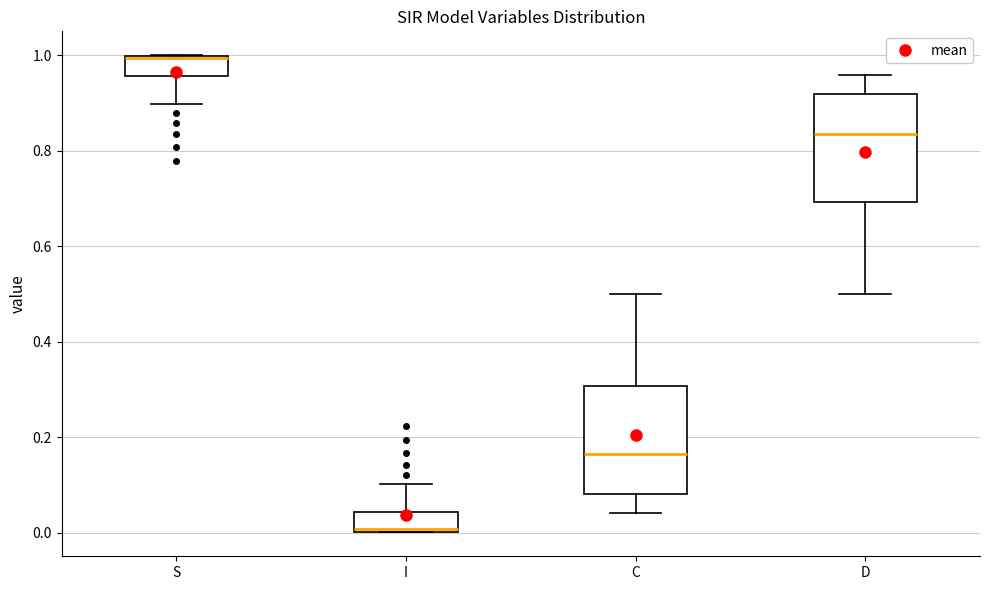

Reading left to right, transcribe this box plot: for each box, give where its median line is, the range the box spans, and where its two whiskers end, as read against the y-axis. The values are not printed on the chart, so give them approximately, as read against the axis.

S: median 1.00, box 0.96 to 1.00, whiskers 0.90 to 1.00
I: median 0.00, box 0.00 to 0.04, whiskers 0.00 to 0.10
C: median 0.16, box 0.08 to 0.30, whiskers 0.04 to 0.50
D: median 0.84, box 0.70 to 0.92, whiskers 0.50 to 0.96